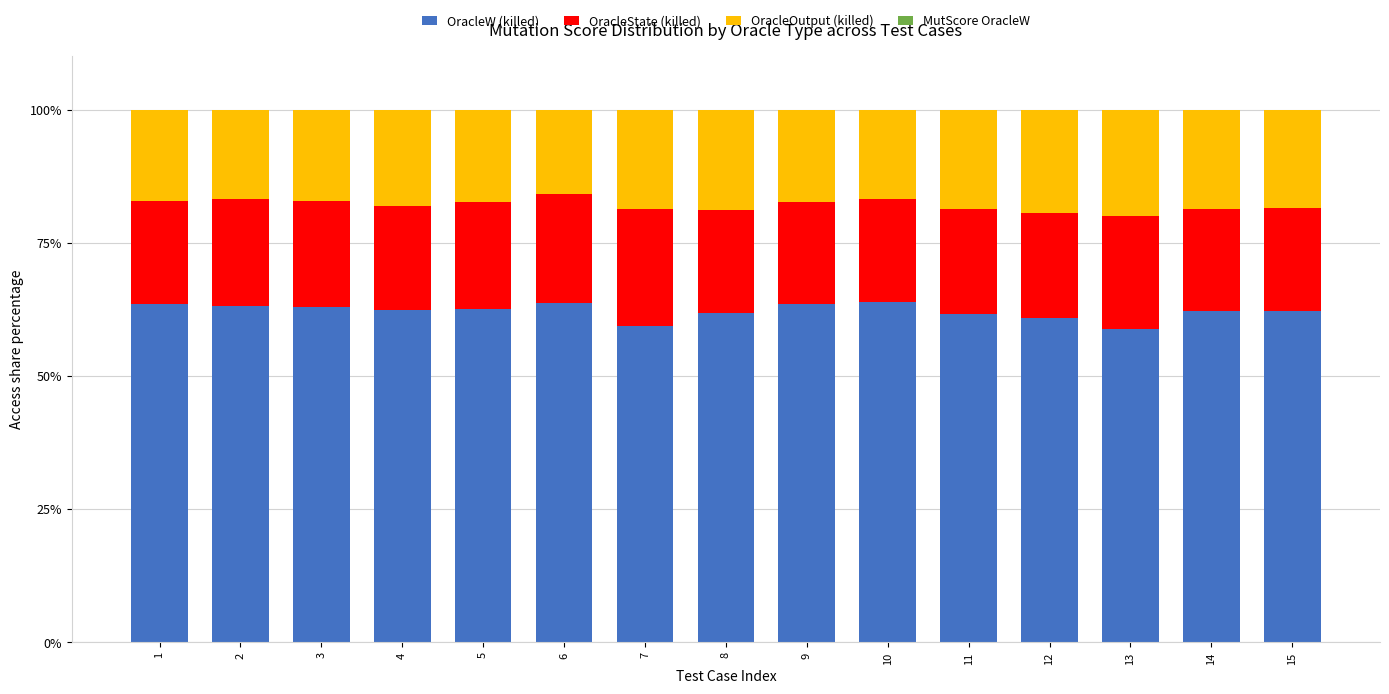

What is the highest value of the OracleW (killed) series?

63.9